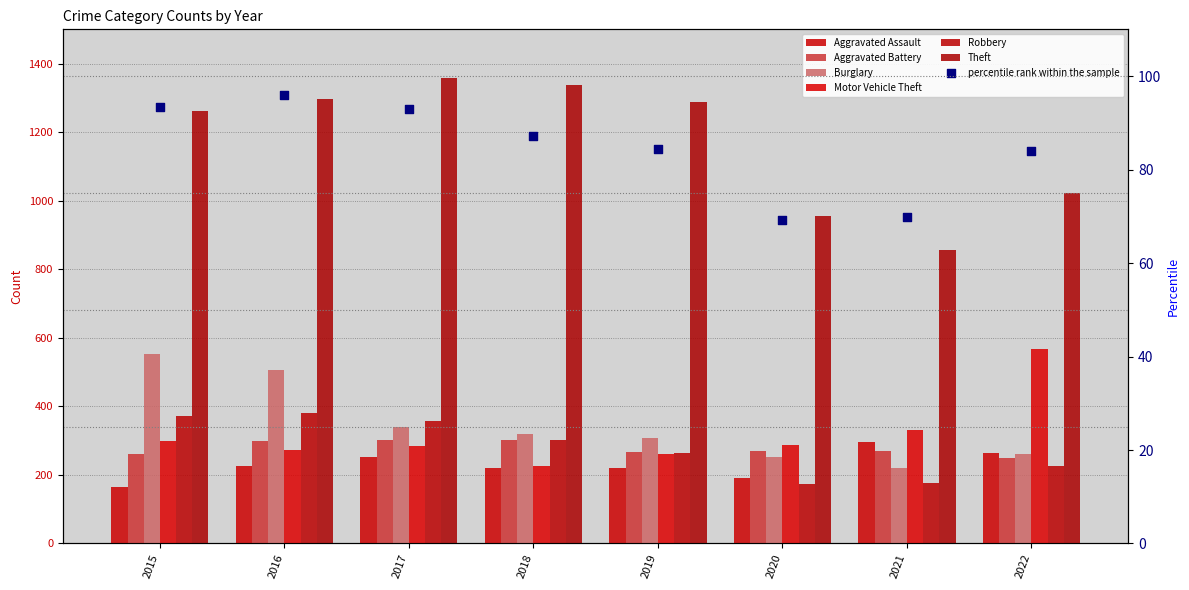

Which series has the largest Y range (max minus min)?

Theft